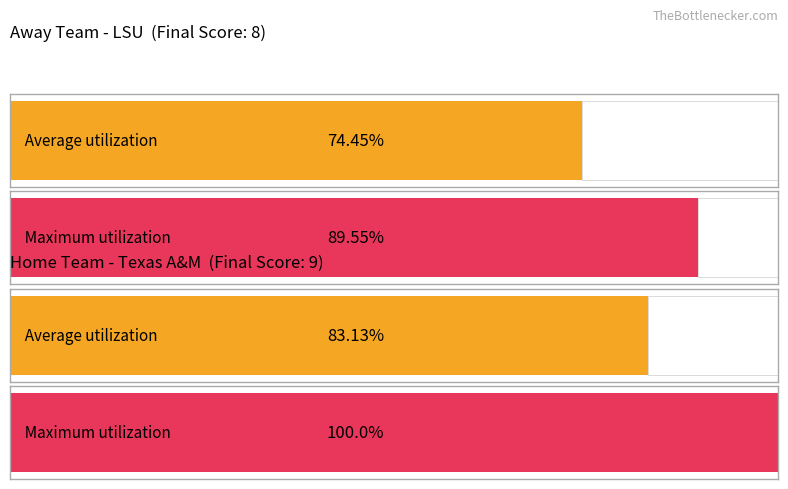

Is it true that Away Score equals 8 at 12?

True